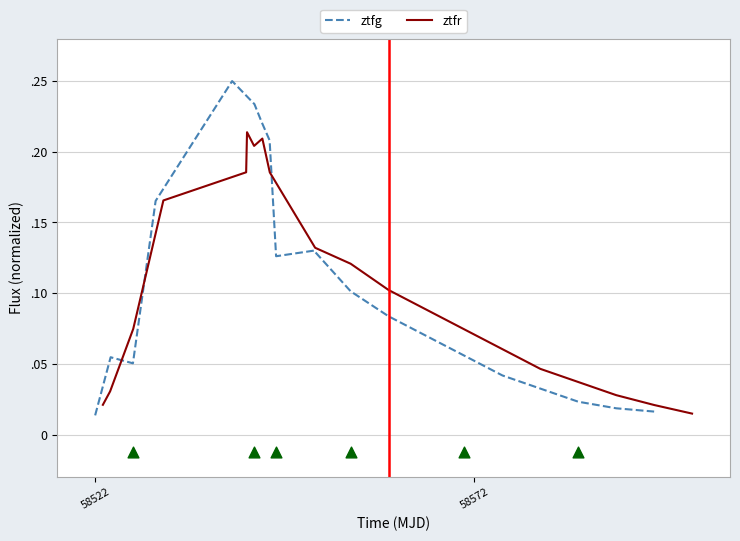

Which series has the largest Y range (max minus min)?

ztfg